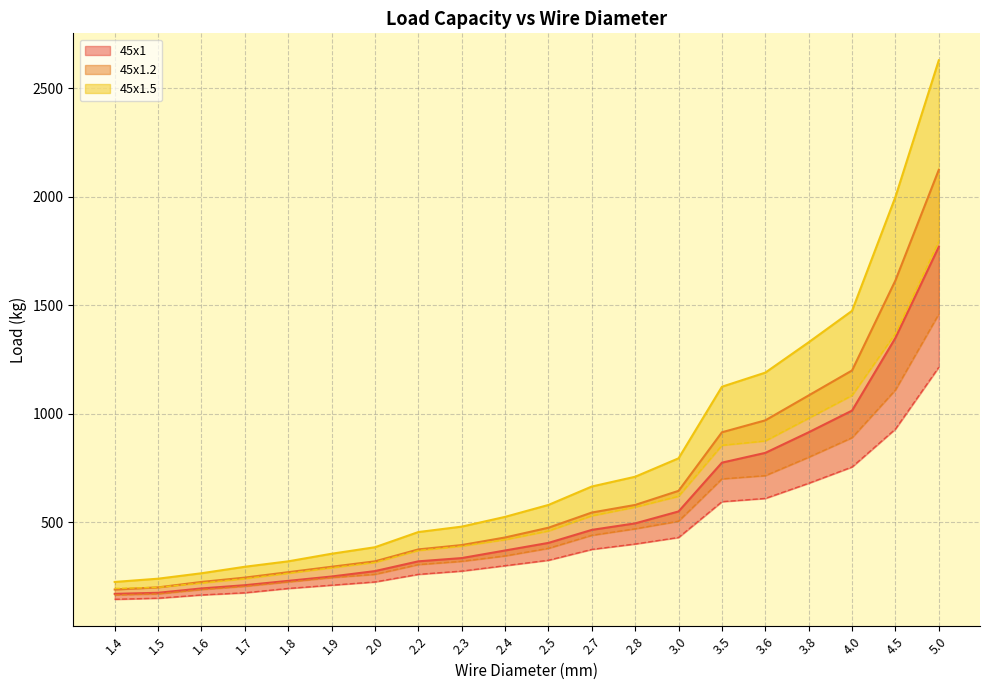

Is it true that 45x1.5 min equals 158 at 1.7?

False